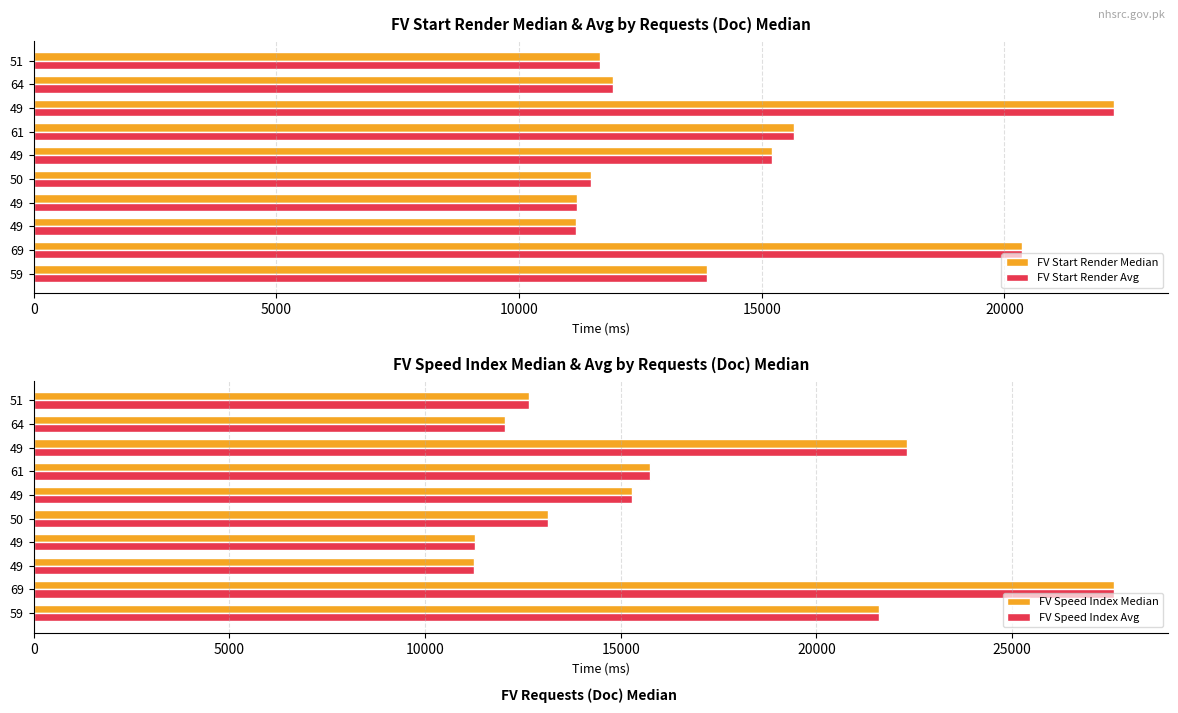

Which series has the largest range (max minus min)?

FV Speed Index Median